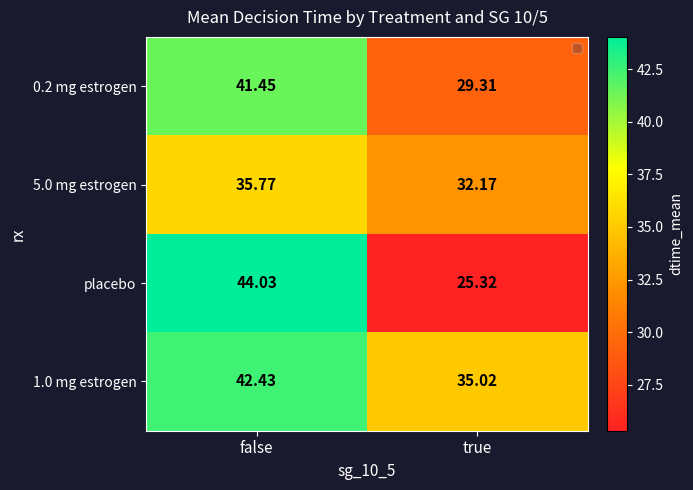

At which label does 5.0 mg estrogen first exceed 35?

false